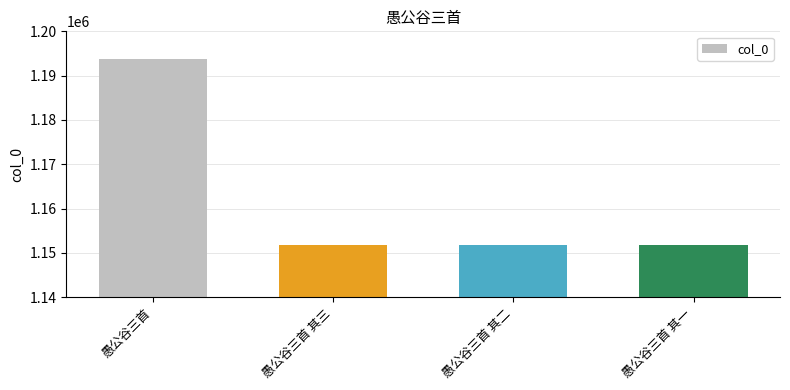

What is the minimum value shown in the chart?

1151852